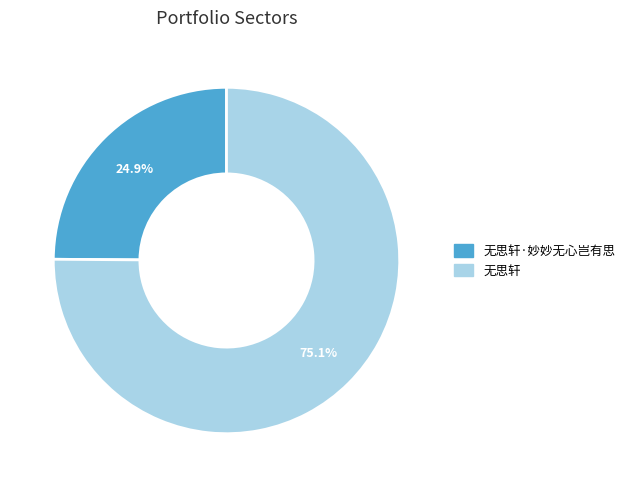

To the nearest percent, what is the average slice percentage?

50%